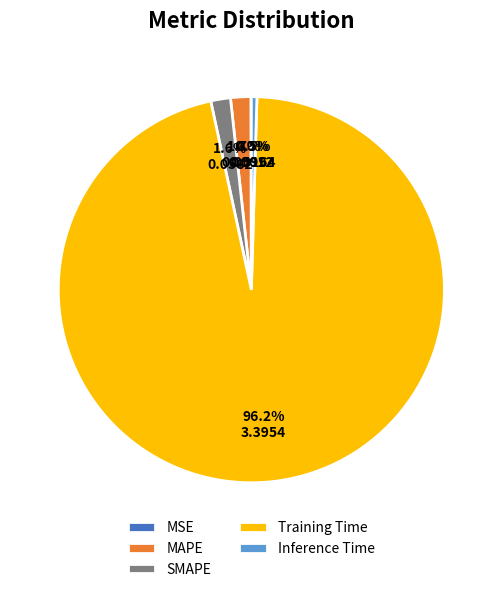

What is the largest slice in the pie chart?

Training Time